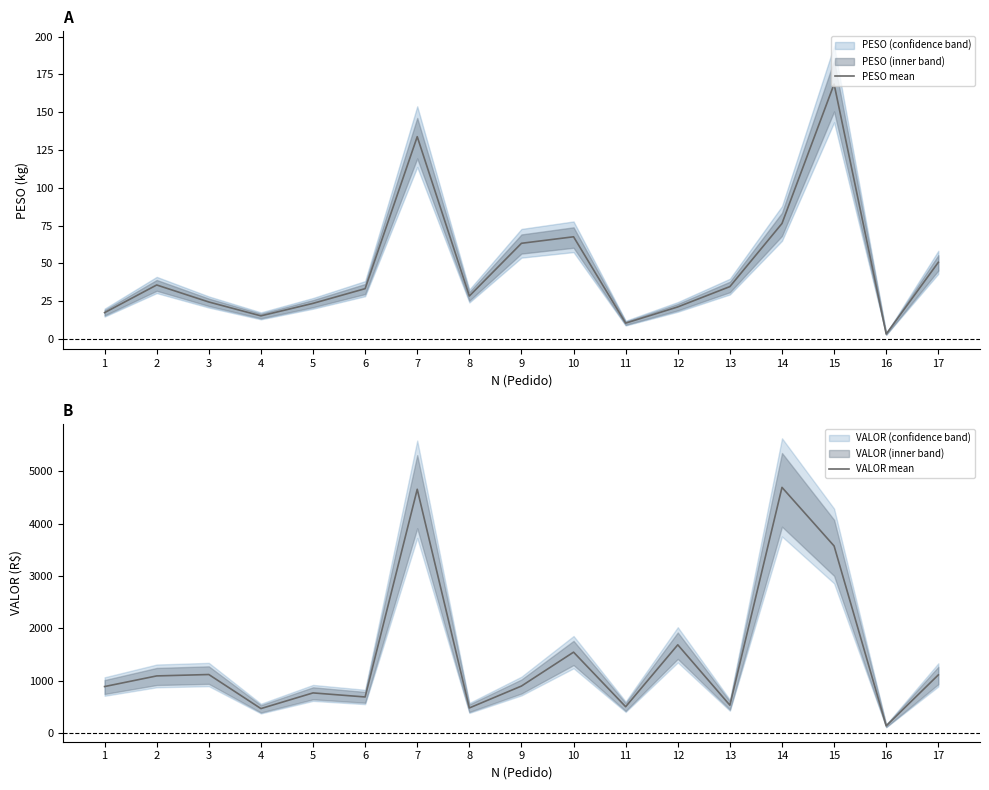

Reading left to right, extract all data points from this chart.

PESO mean: 1=17.4	2=35.8	3=24.5	4=15.3	5=23.6	6=33.3	7=133.9	8=28.5	9=63.3	10=67.6	11=10.5	12=21.2	13=34.7	14=76.4	15=168.7	16=3.3	17=50.8
VALOR mean: 1=885.4	2=1088.6	3=1115.3	4=464.5	5=764.1	6=686.5	7=4653.9	8=476.6	9=895.2	10=1542.4	11=500.1	12=1682.7	13=529.3	14=4689.9	15=3570.4	16=134.5	17=1107.9